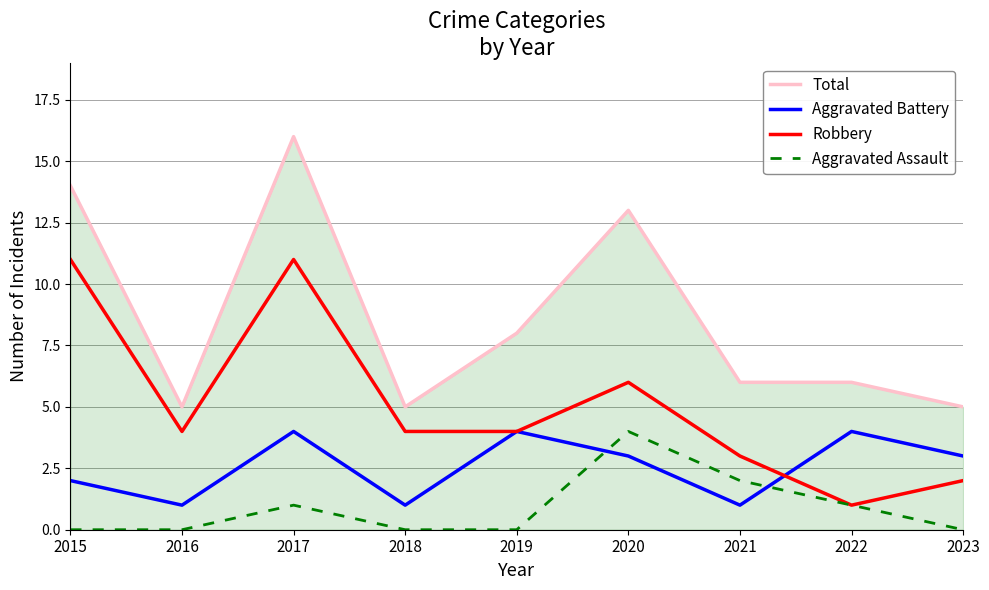

Which series has the largest total across all categories?

Total